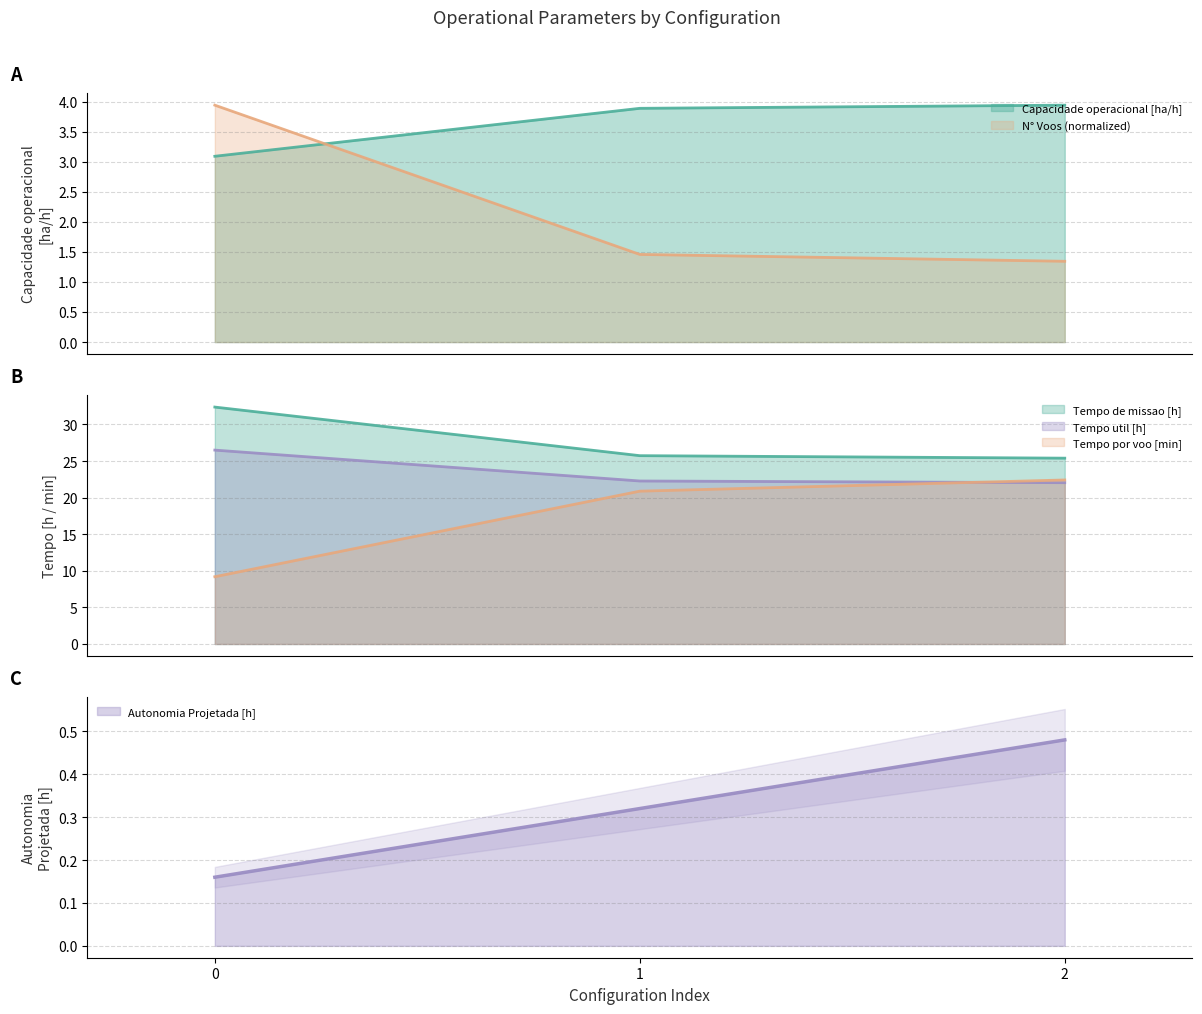

The Capacidade operacional [ha/h] series shows 5.2 at 0. True or false?

False